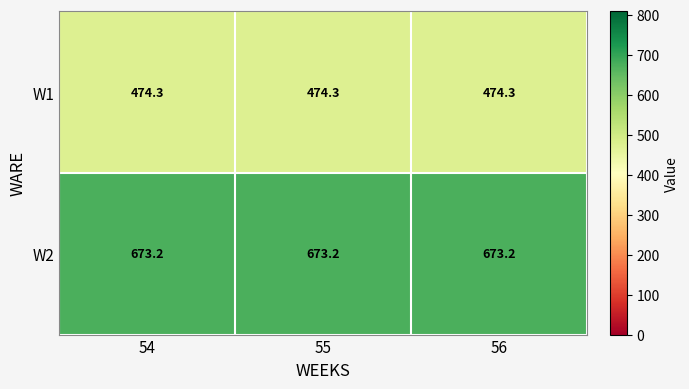

At how many categories does at least one series exceed 520?

3